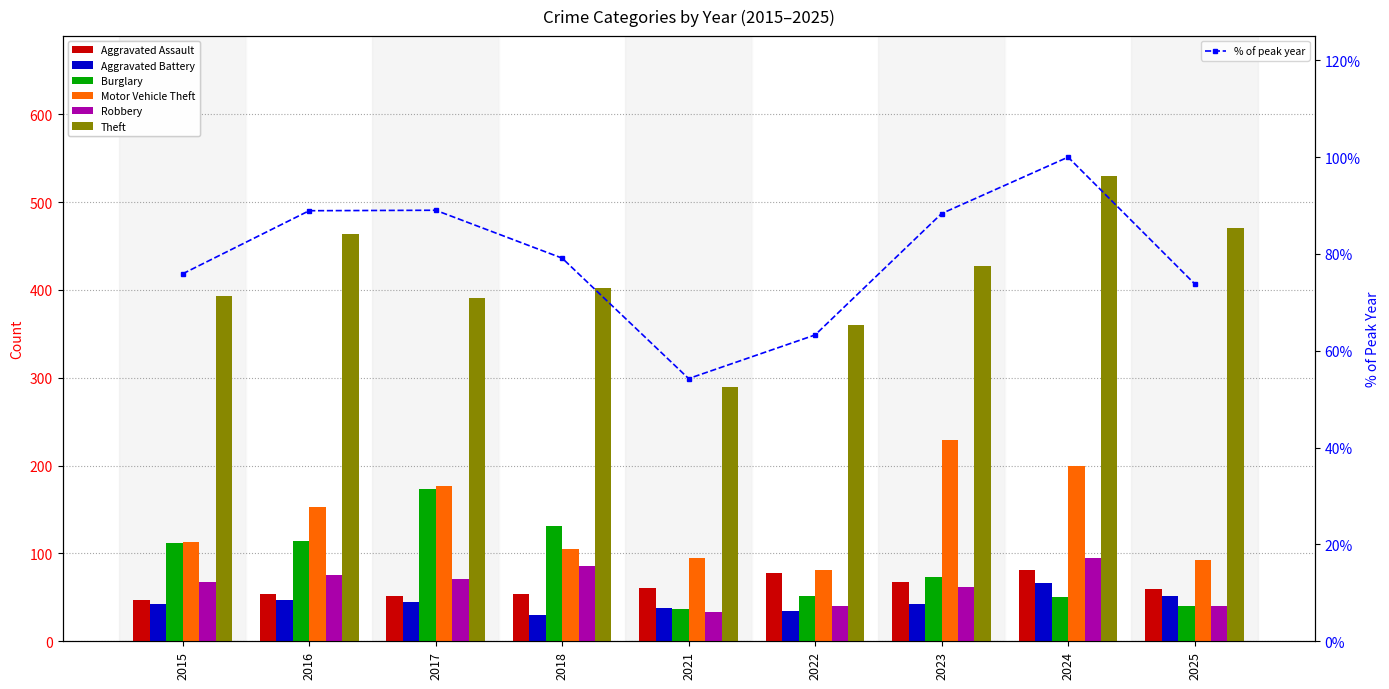

What is the value of the Theft bar at the 8th from the left?

530